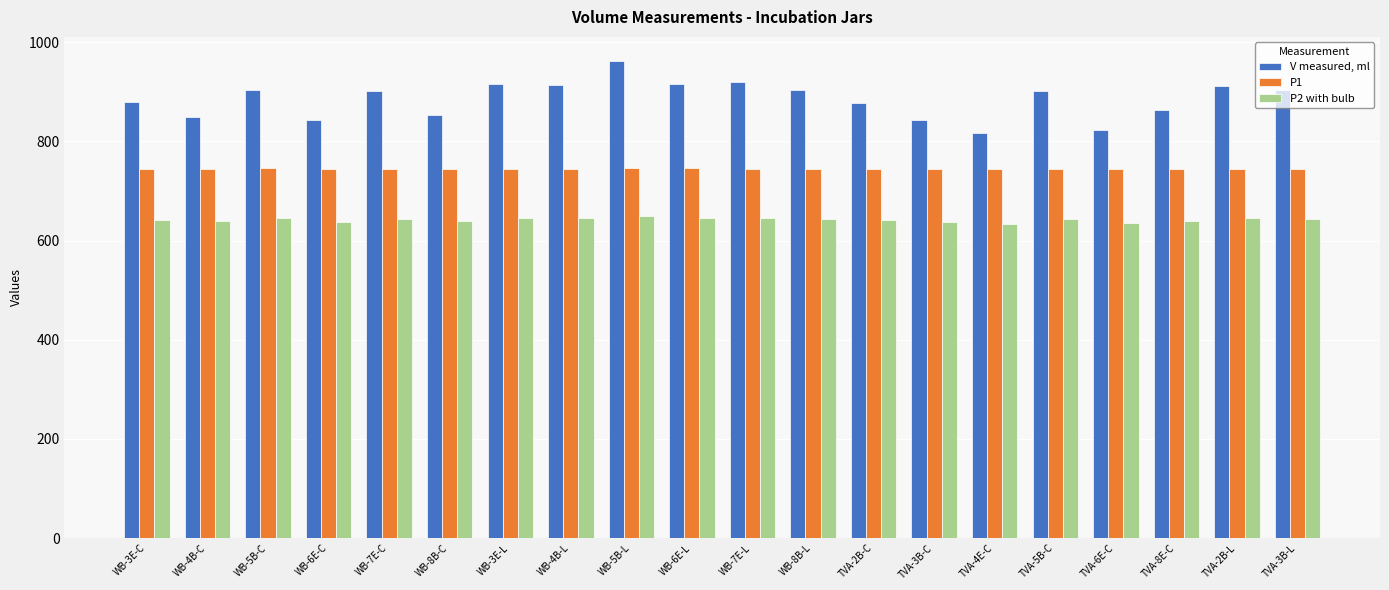

What is the label of the 13th bar from the right?

WB-4B-L